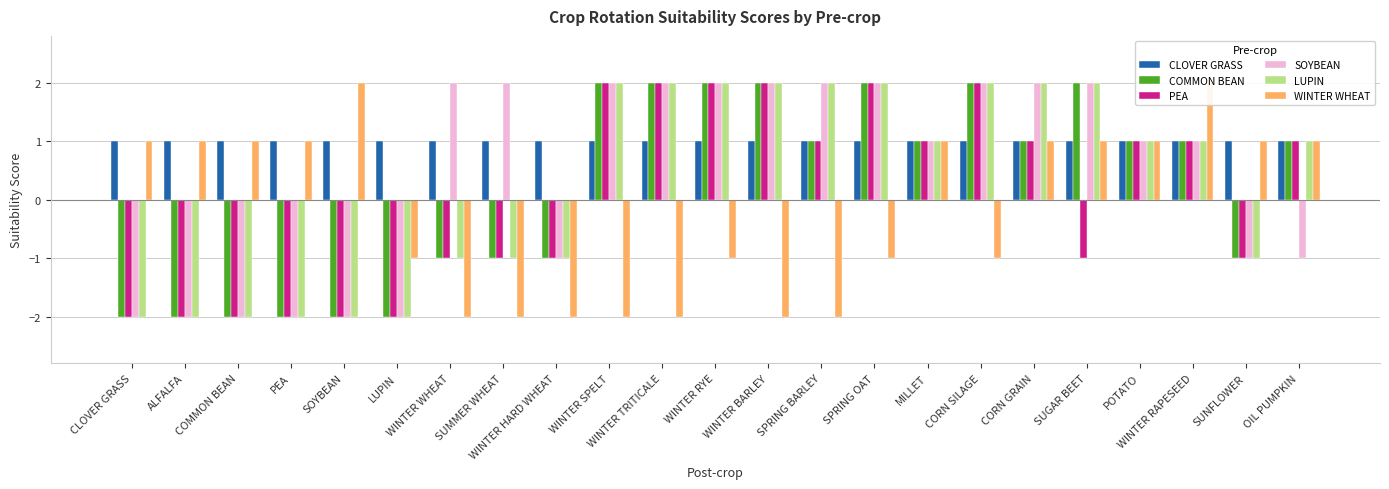

What are all the series names shown in the legend?

CLOVER GRASS, COMMON BEAN, PEA, SOYBEAN, LUPIN, WINTER WHEAT